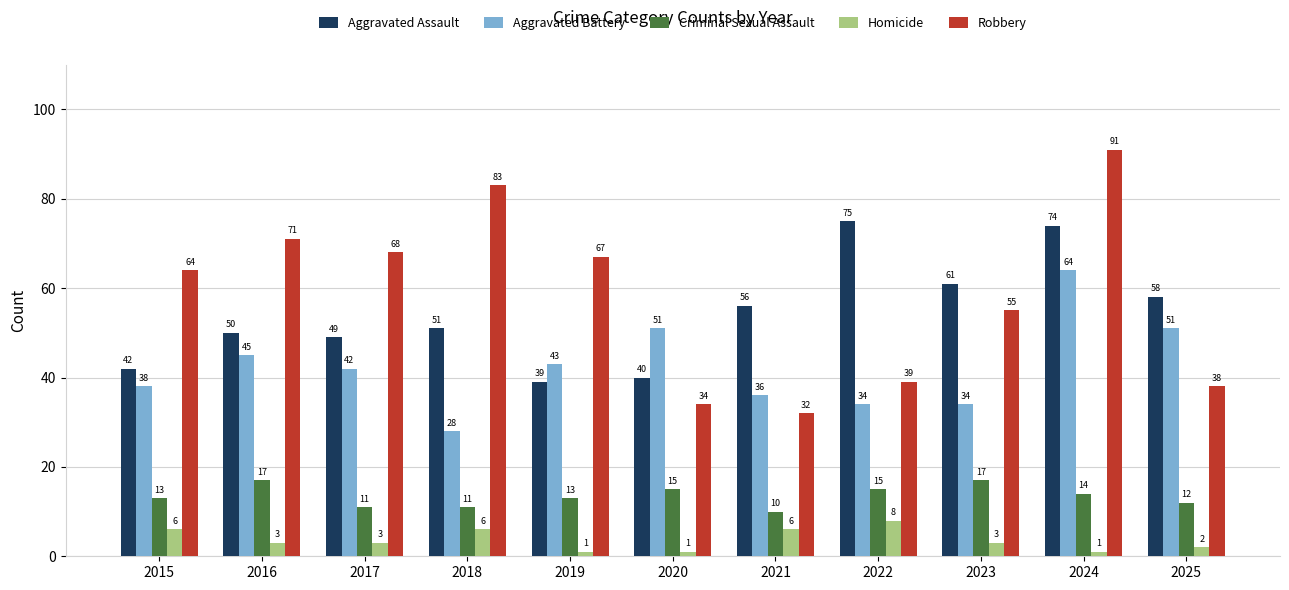

What is the total value across all series at 2017?

173